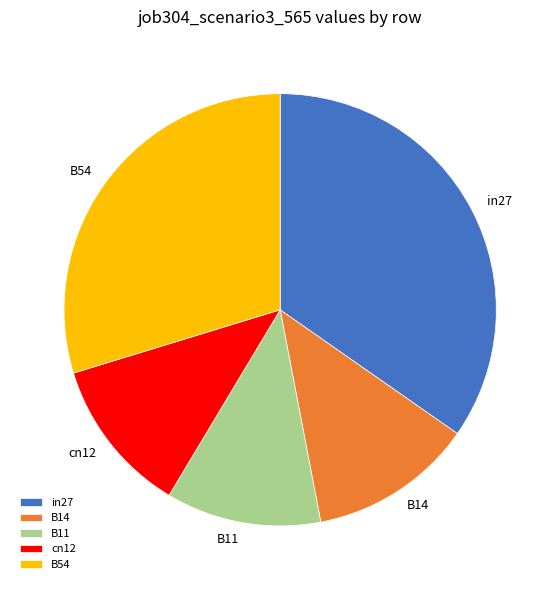

How many segments does this pie chart have?

5